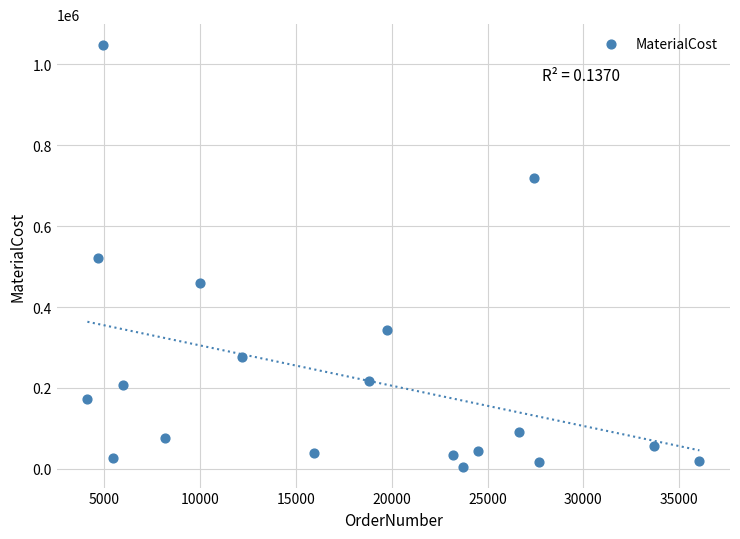

What is the range of X values (max minus min)?

31931.0